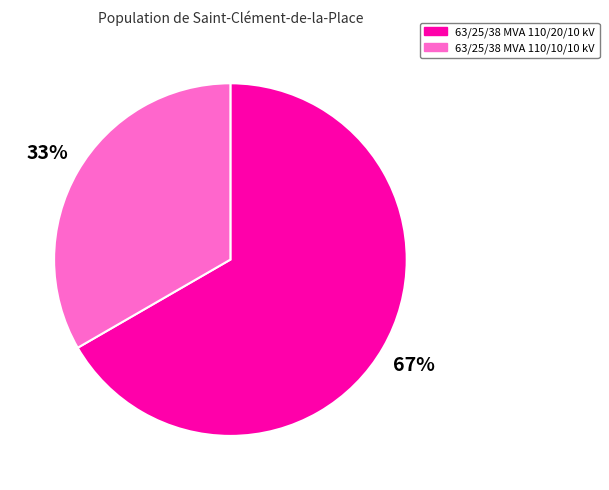

To the nearest percent, what is the average slice percentage?

50%